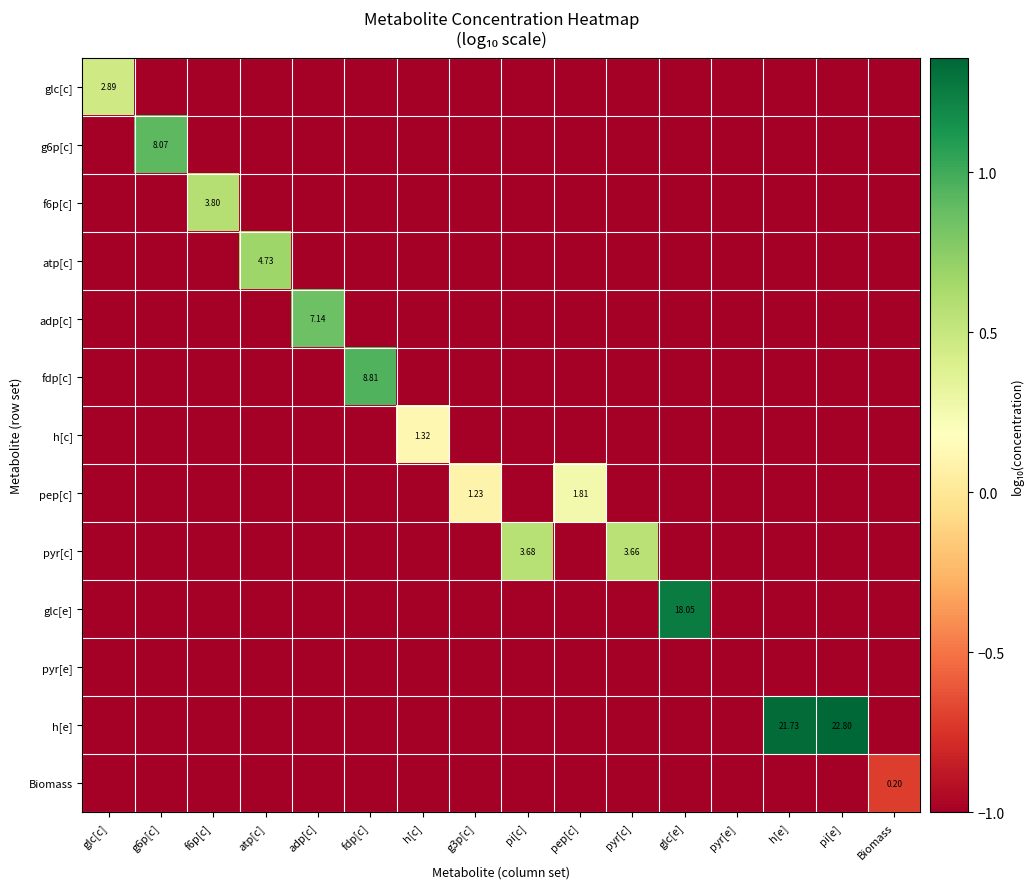

What is the difference between the maximum and minimum values in the h[c] series?

1.1